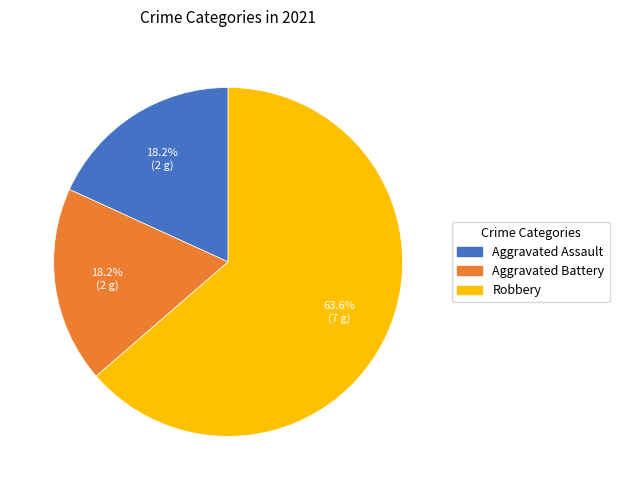

Combined, what portion of the pie is Robbery and Aggravated Assault?

81.8%